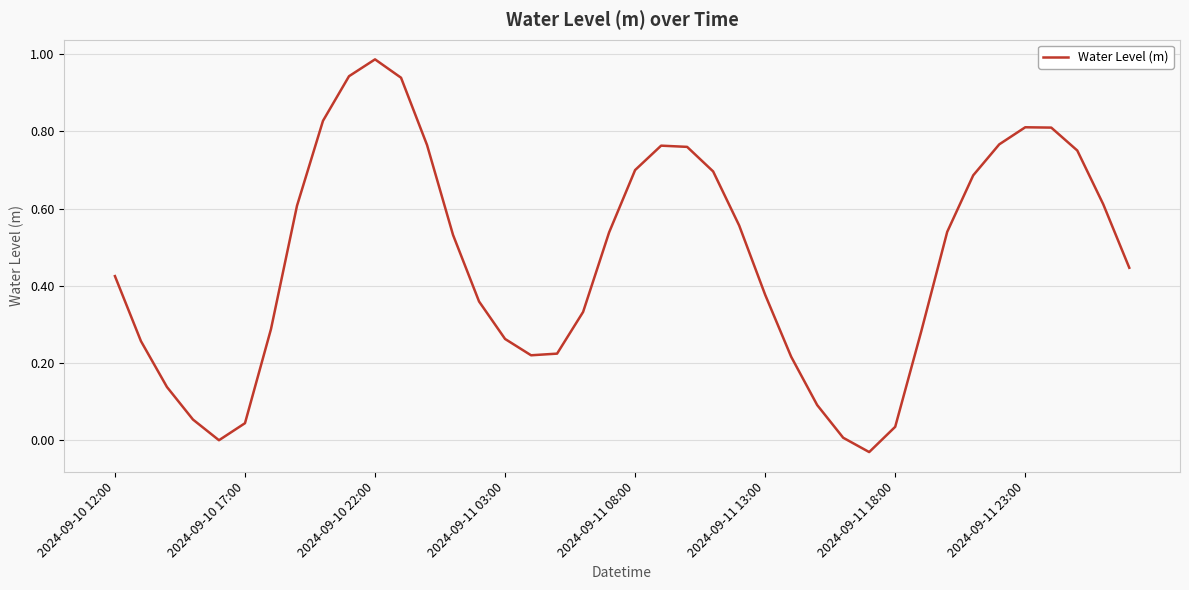

How many lines are shown in the chart?

1